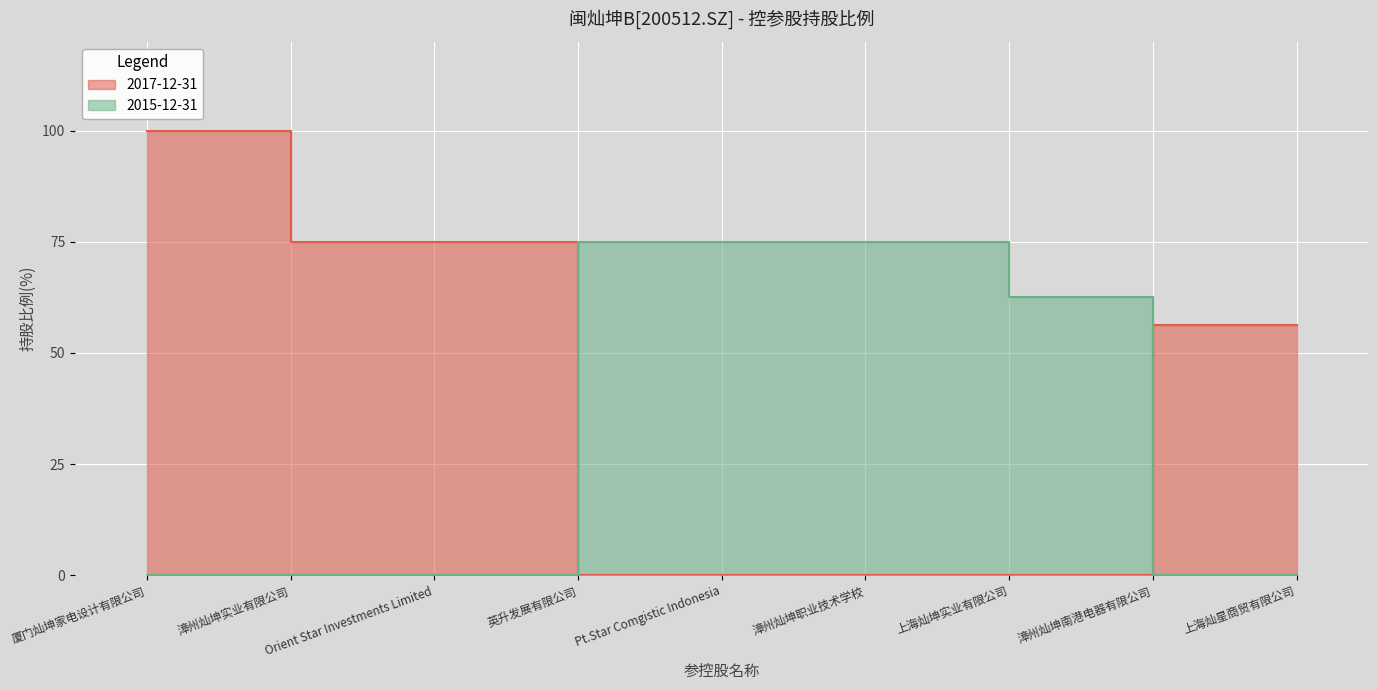

What is the difference between the highest and lowest values at 上海灿星商贸有限公司?

56.2